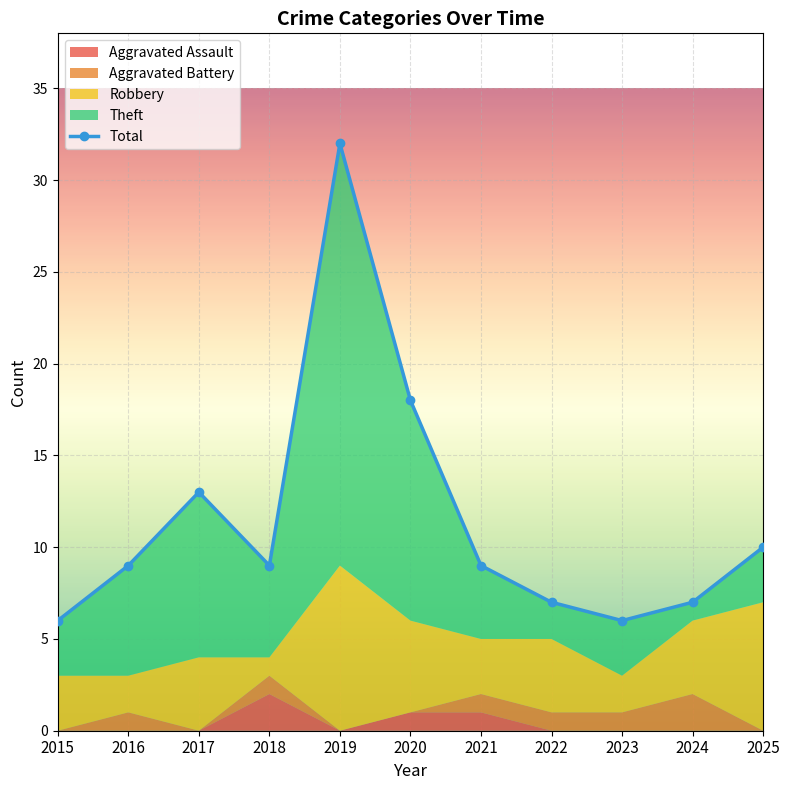

Reading left to right, transcribe all the data shown in this chart.

2015=6	2016=9	2017=13	2018=9	2019=32	2020=18	2021=9	2022=7	2023=6	2024=7	2025=10